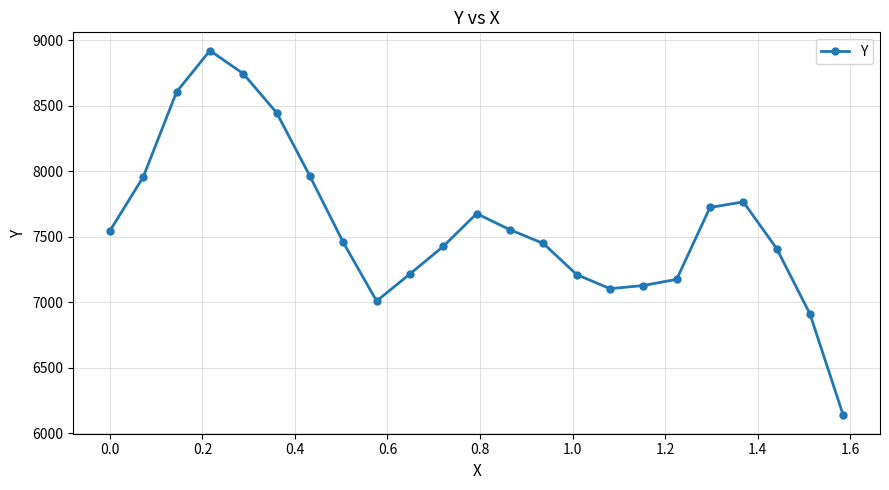

What is the difference between the second highest and second lowest values?

1833.5